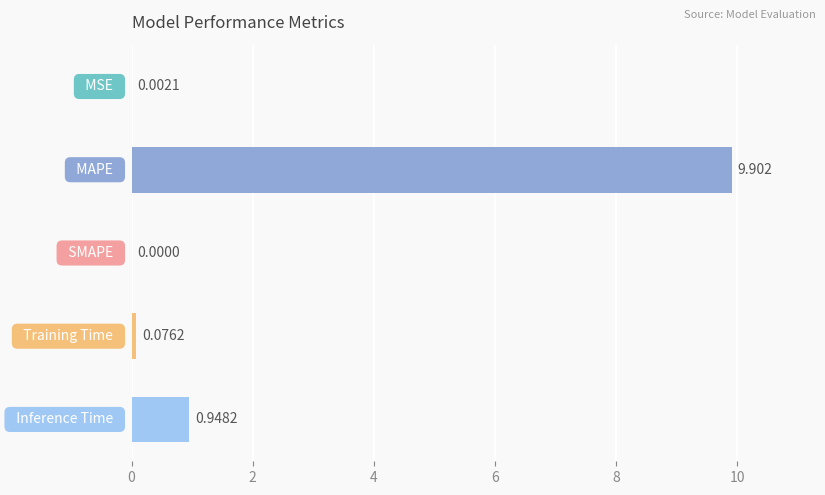

How many positive values are there?

4